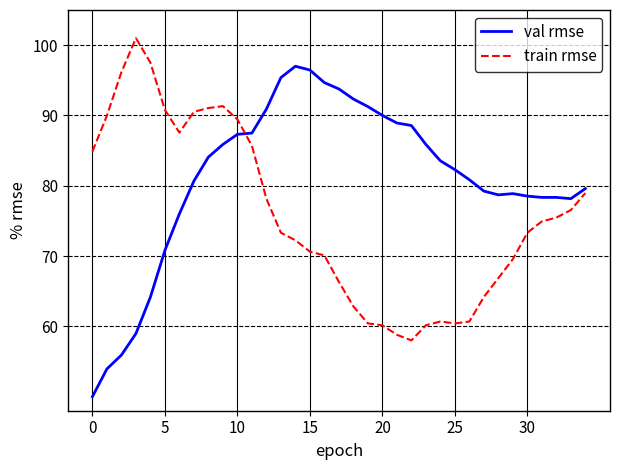

What is the difference between the maximum and minimum values in the train rmse series?

43.0